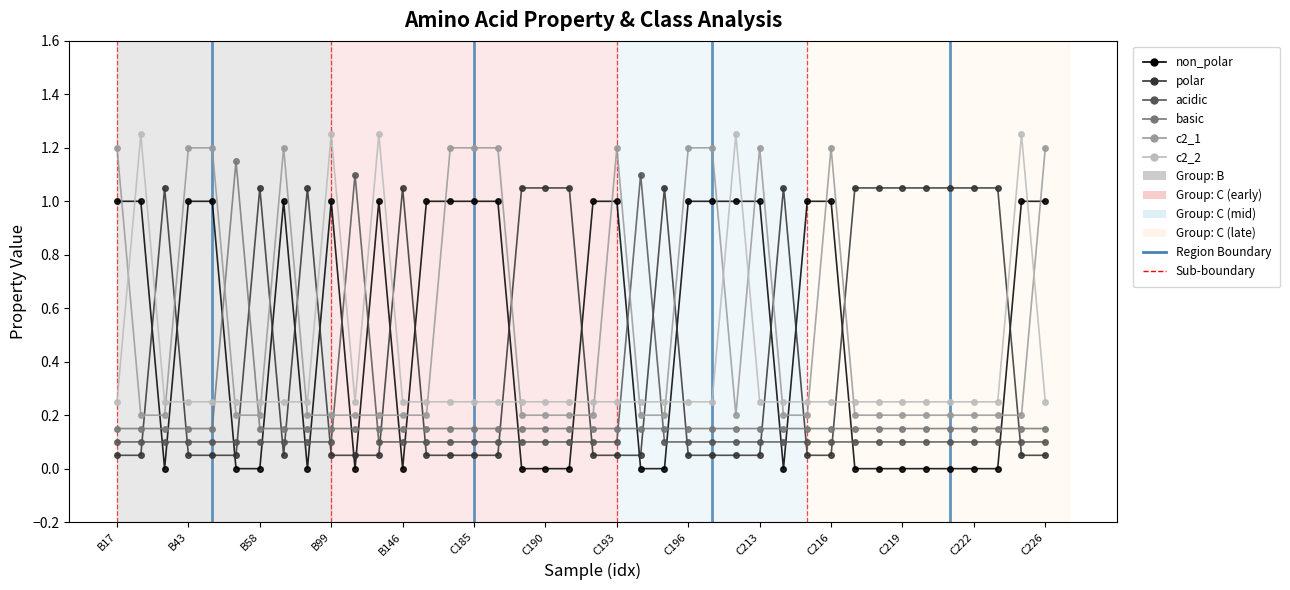

True or false: c2_1 has more than 2 points higher than both neighbors.

True